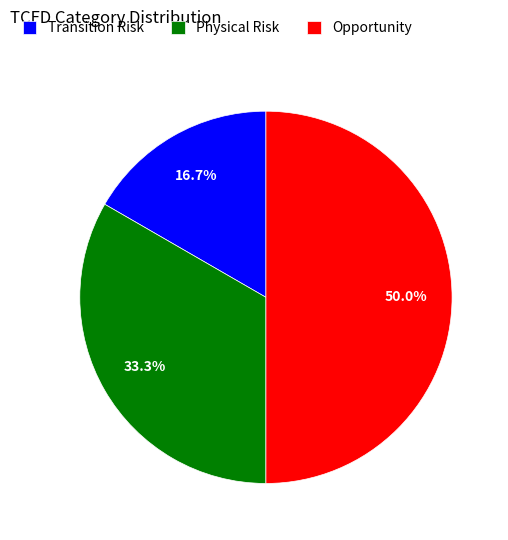

Which category has the biggest portion of the pie?

Opportunity